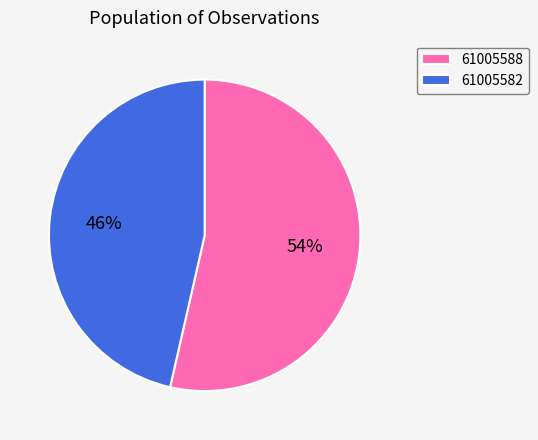

How many slices are in this pie chart?

2